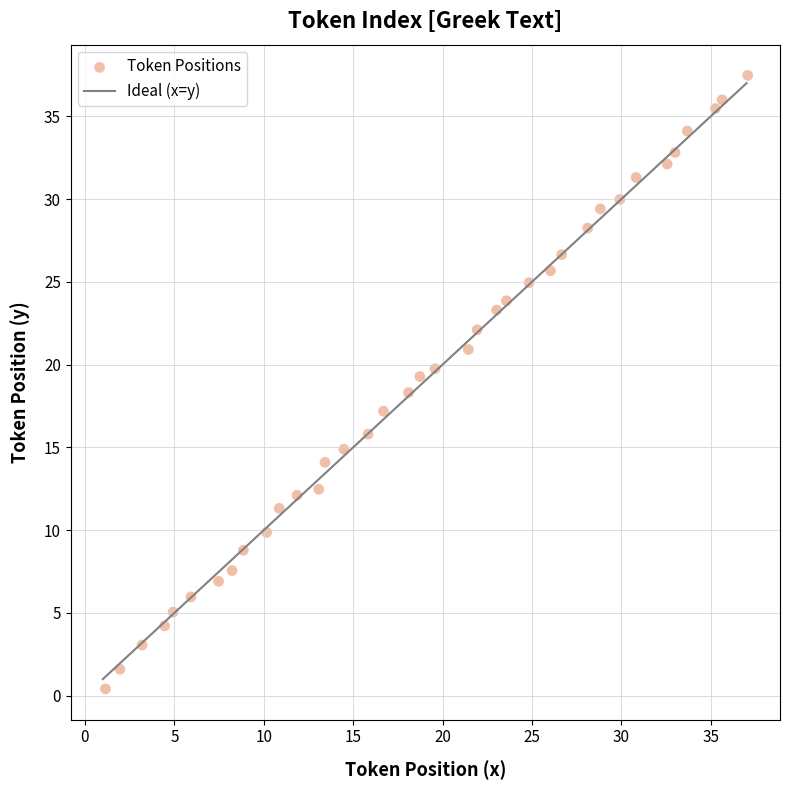

What is the range of Y values (max minus min)?

37.1